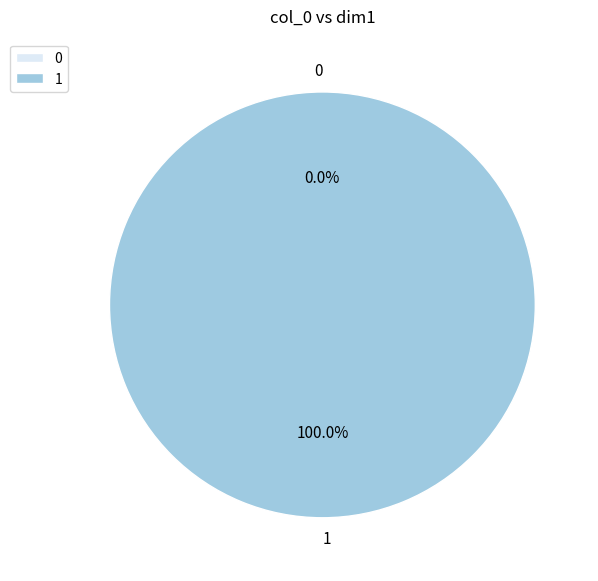

What is the largest slice in the pie chart?

1